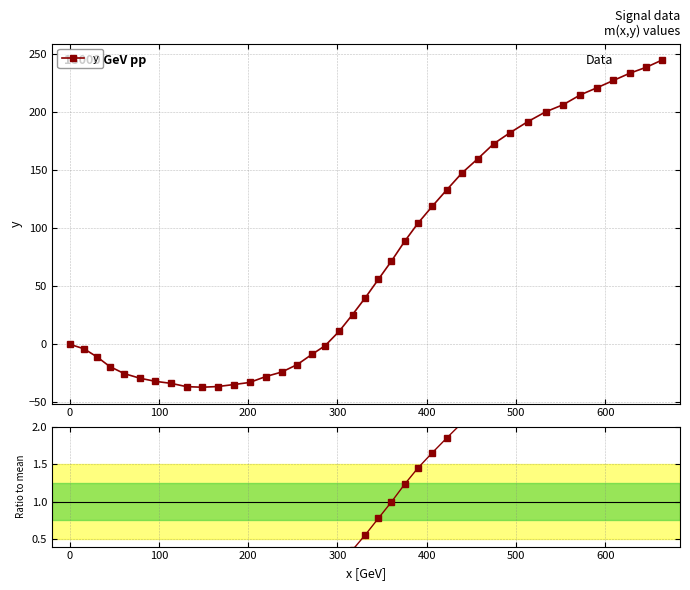

What is the value of the y point at the 36th from the left?

221.1